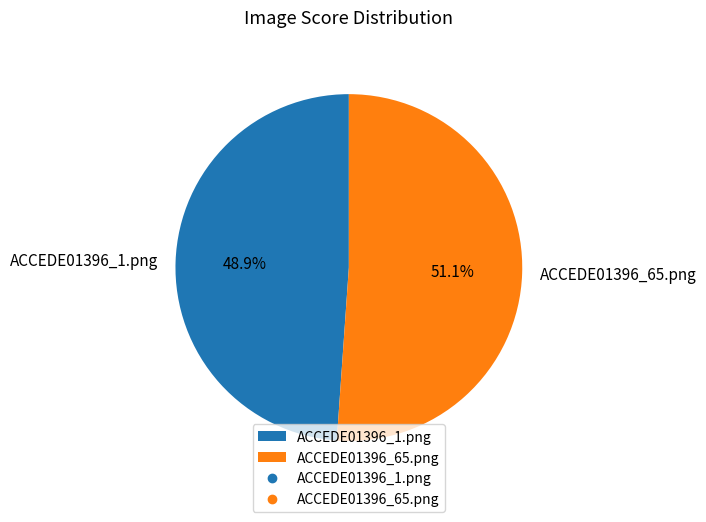

To the nearest percent, what percentage of the pie is ACCEDE01396_65.png?

51%